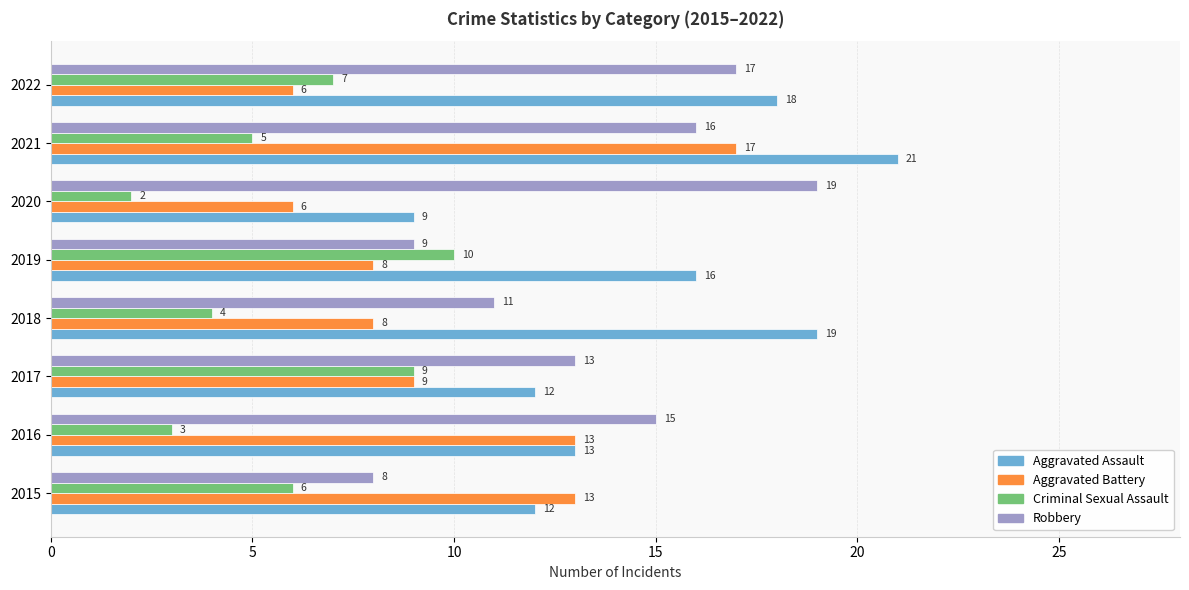

The Robbery series shows 3 at 2019. True or false?

False